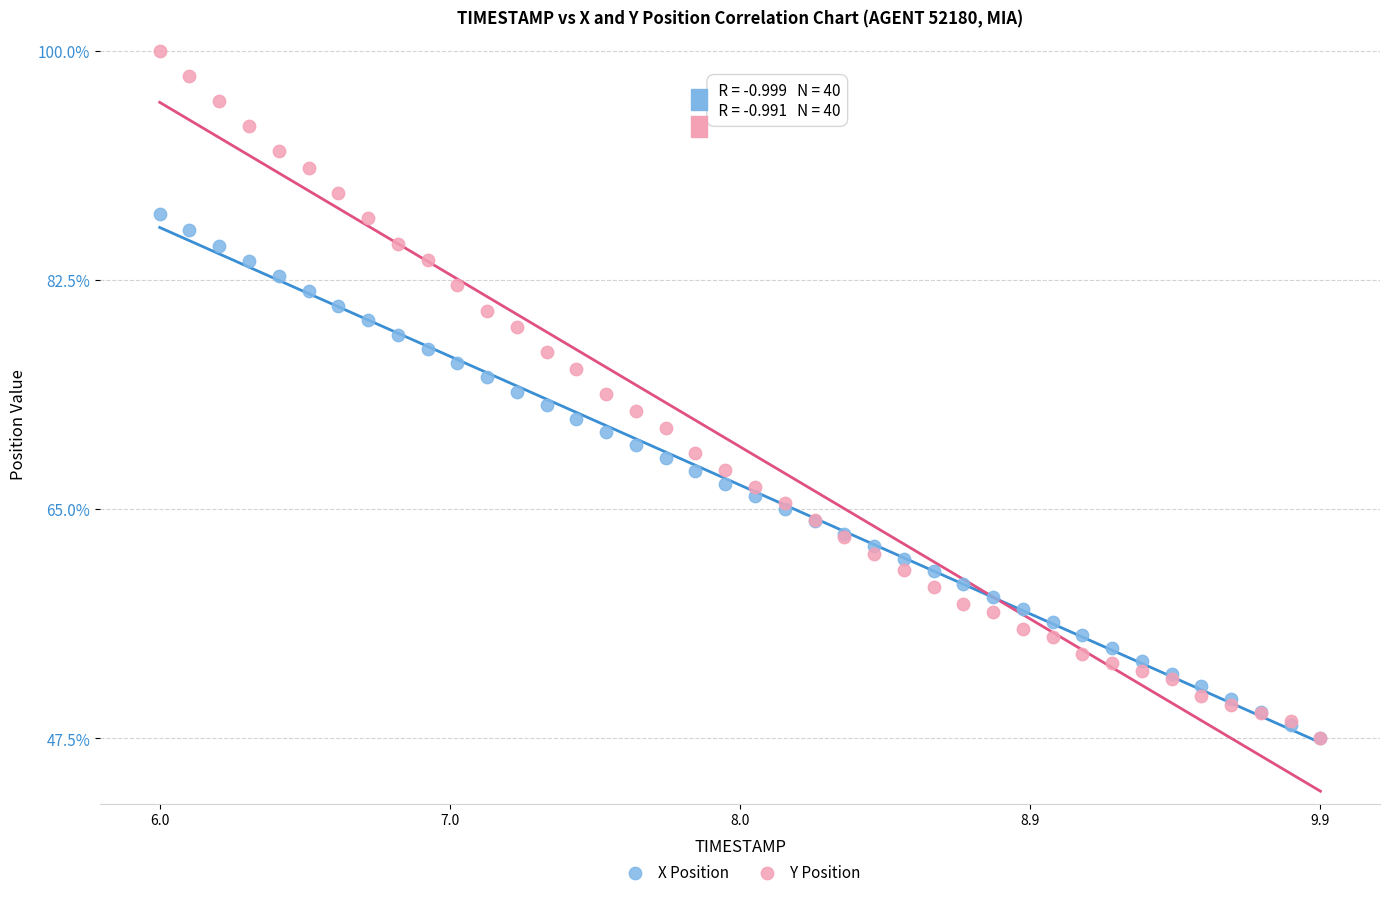

What are all the series names shown in the legend?

X Position, Y Position